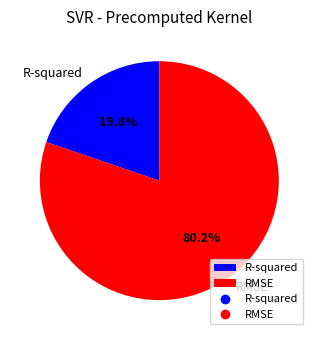

Which category has the smallest portion of the pie?

R-squared